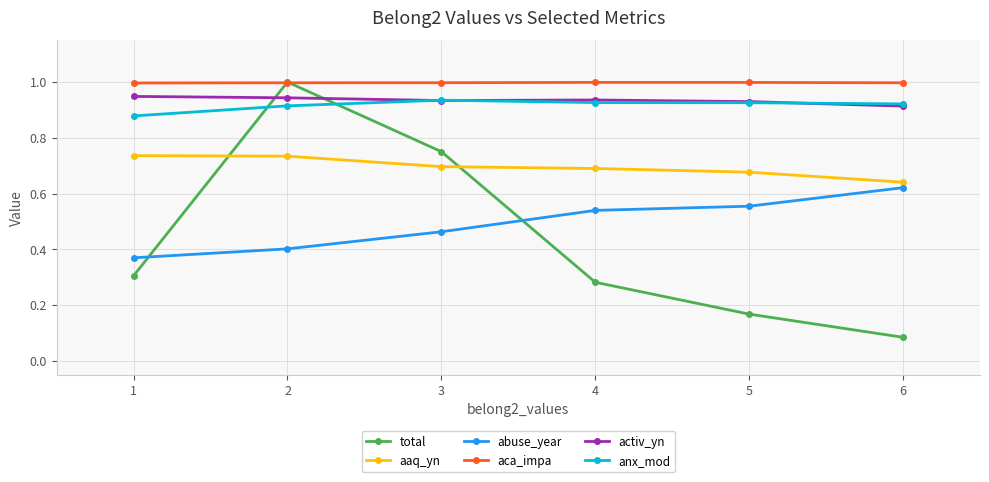

Which series has the largest range (max minus min)?

total